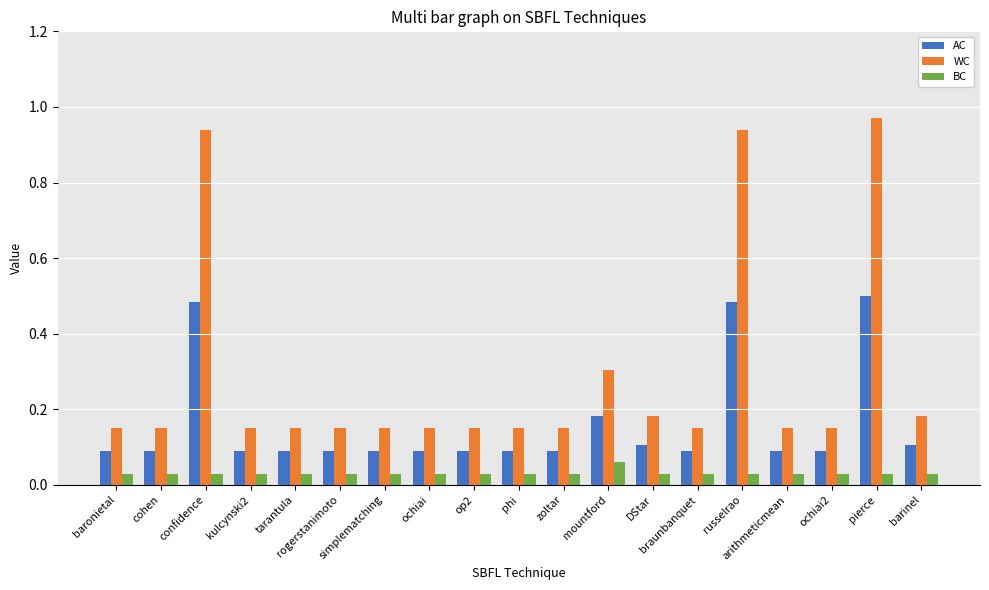

What is the average value of the WC series?

0.3